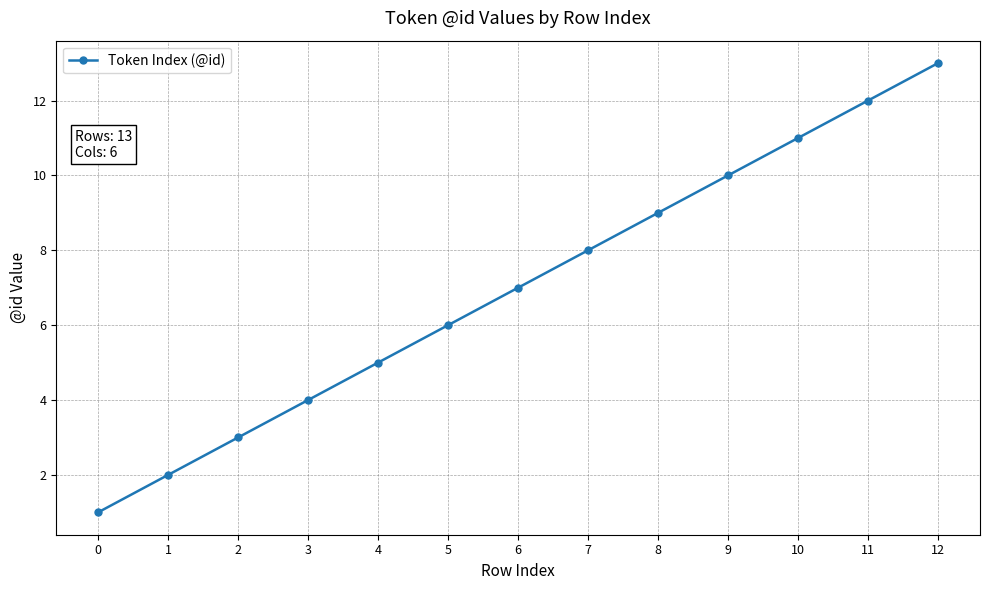

Does the chart have visible grid lines?

Yes